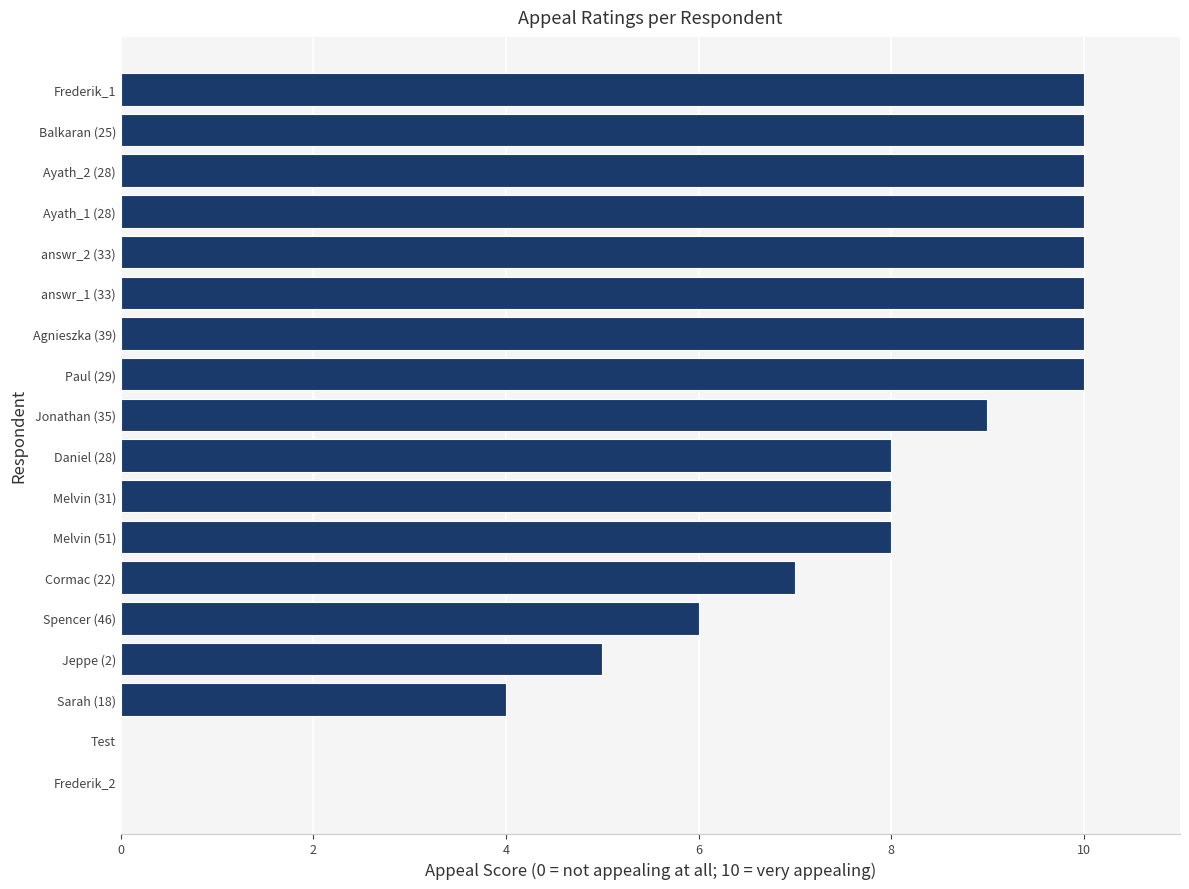

What is the greatest value displayed?

10